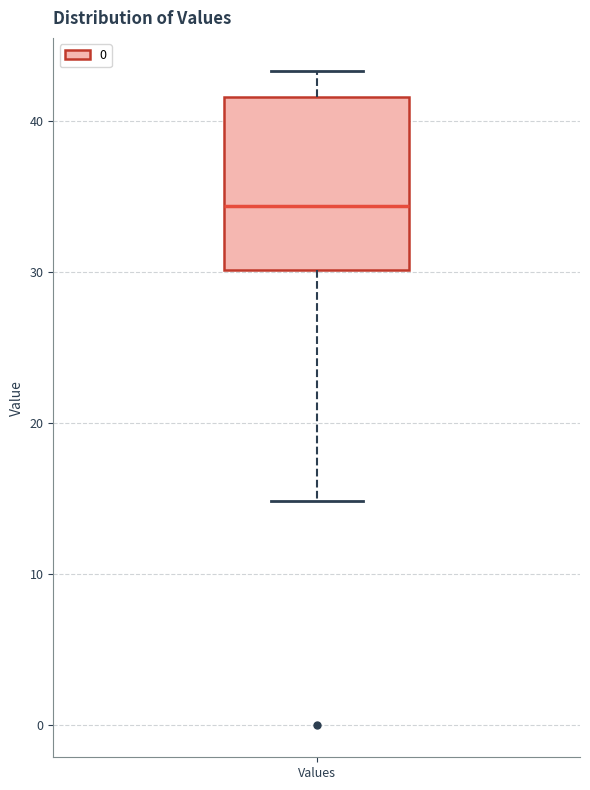

Transcribe this box plot: give where the median line is, the range the box spans, and where the two whiskers end, as read against the y-axis. The values are not printed on the chart, so give them approximately, as read against the axis.

median 34, box 30 to 42, whiskers 15 to 43